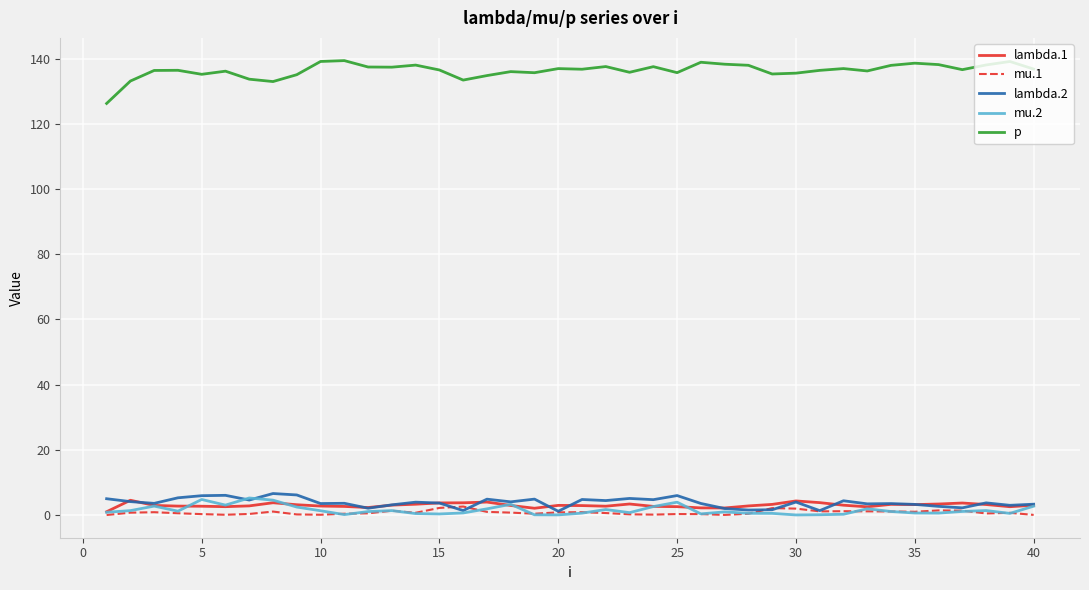

Which series has the largest total across all categories?

p